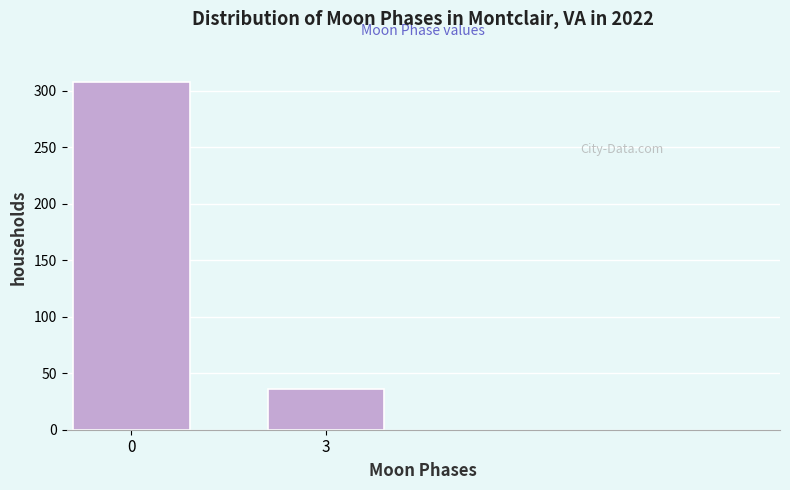

Reading right to left, list all the values displayed in this chart.

36	308